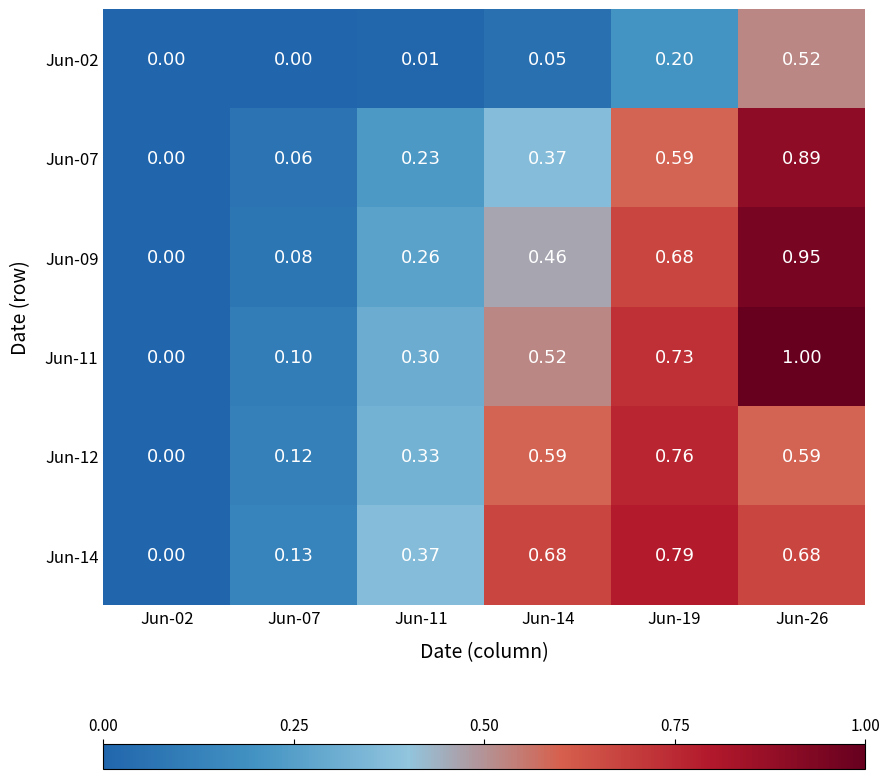

Is the value of Jun-02 at Jun-02 greater than the value of Jun-07 at Jun-14?

No